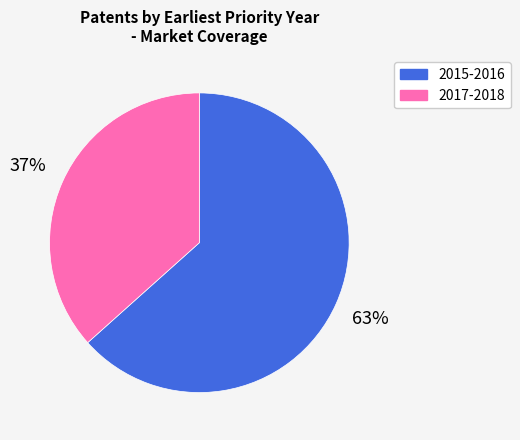

Is it true that 2015-2016 is 63% of the pie?

True